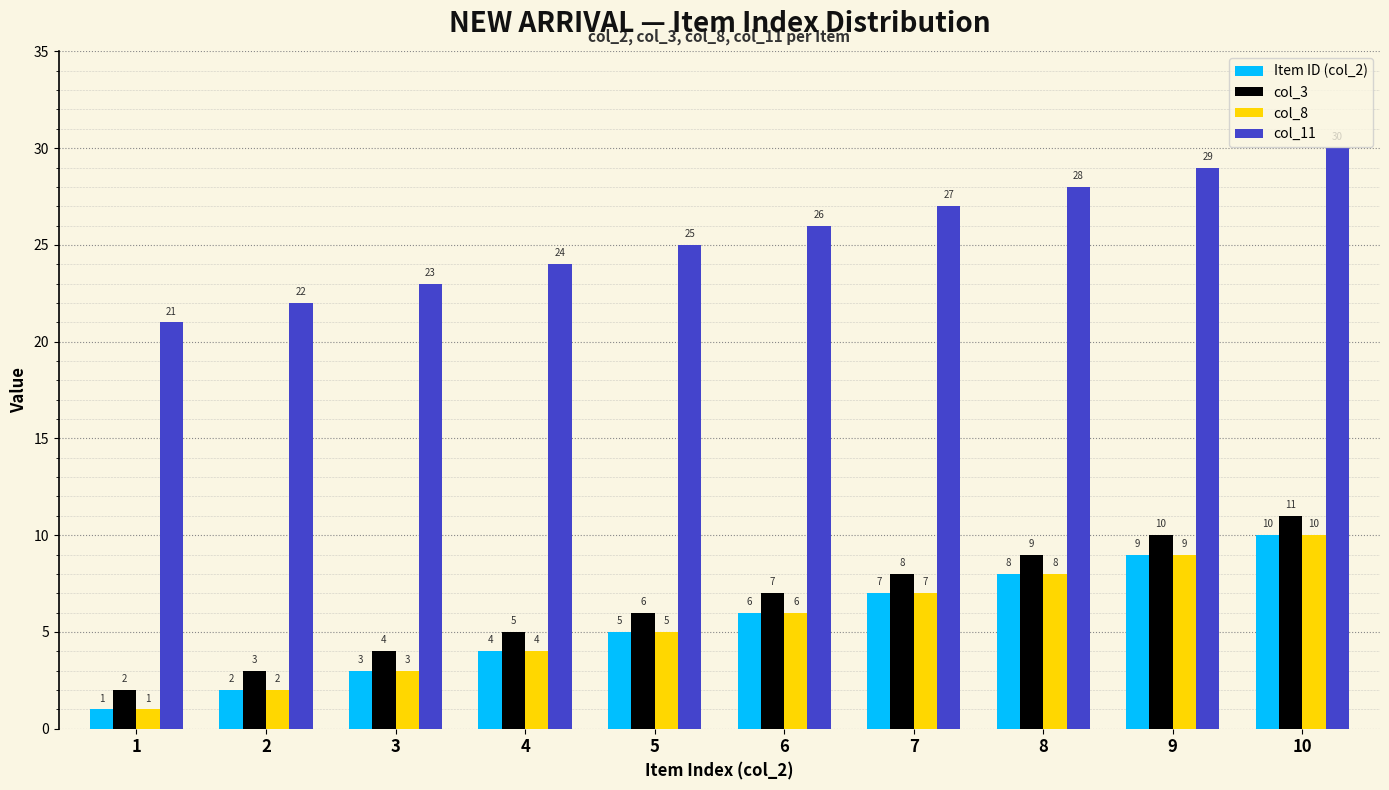

What is the value of the col_3 bar at the 3rd from the left?

4